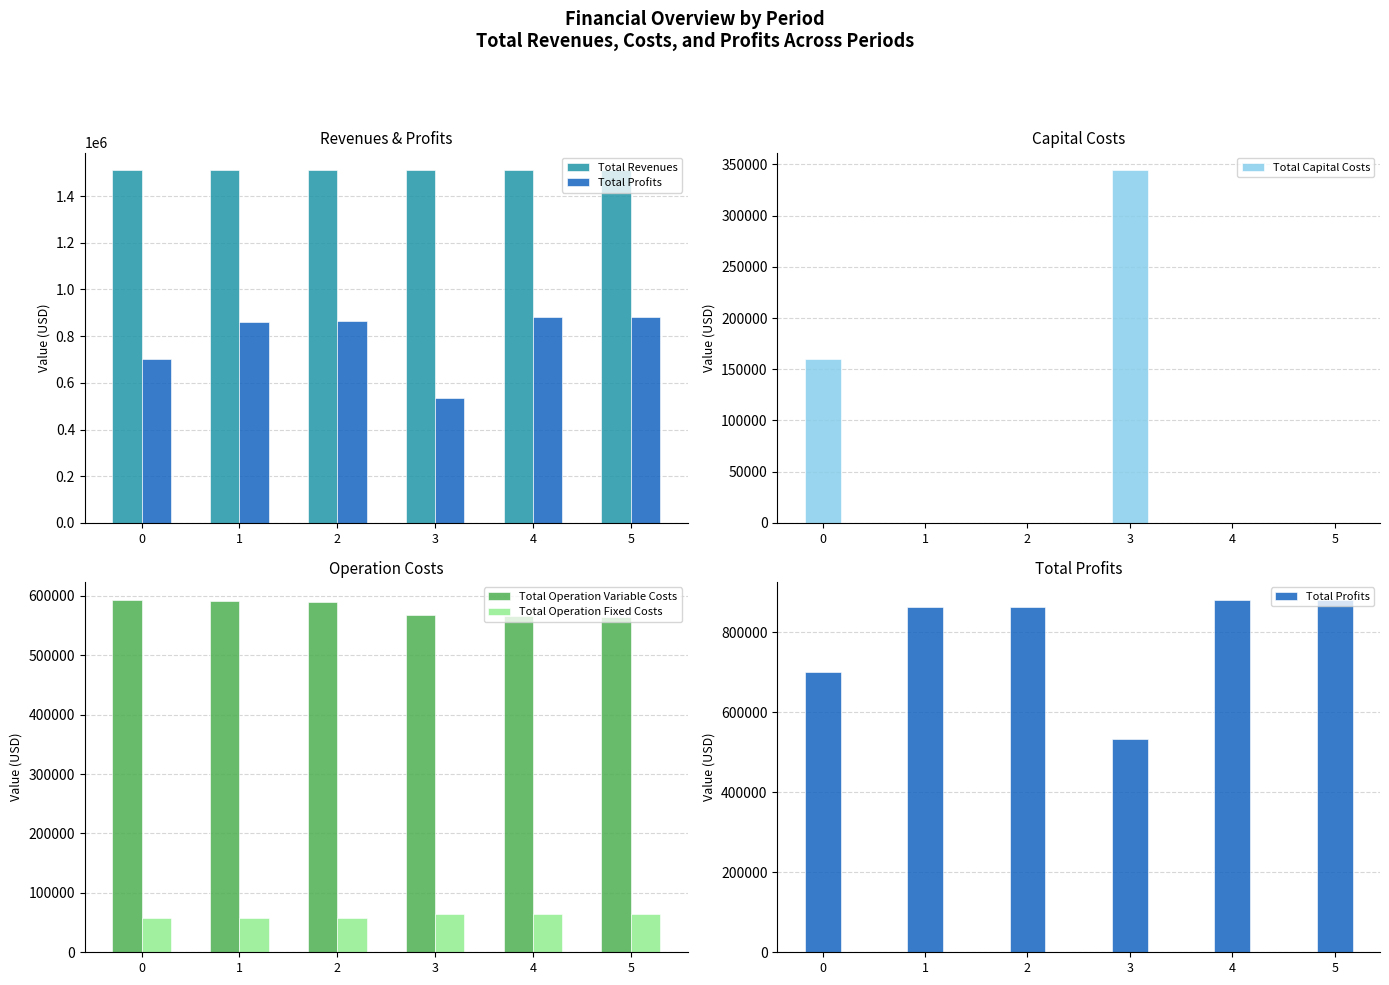

Count the number of categories in the chart.

6